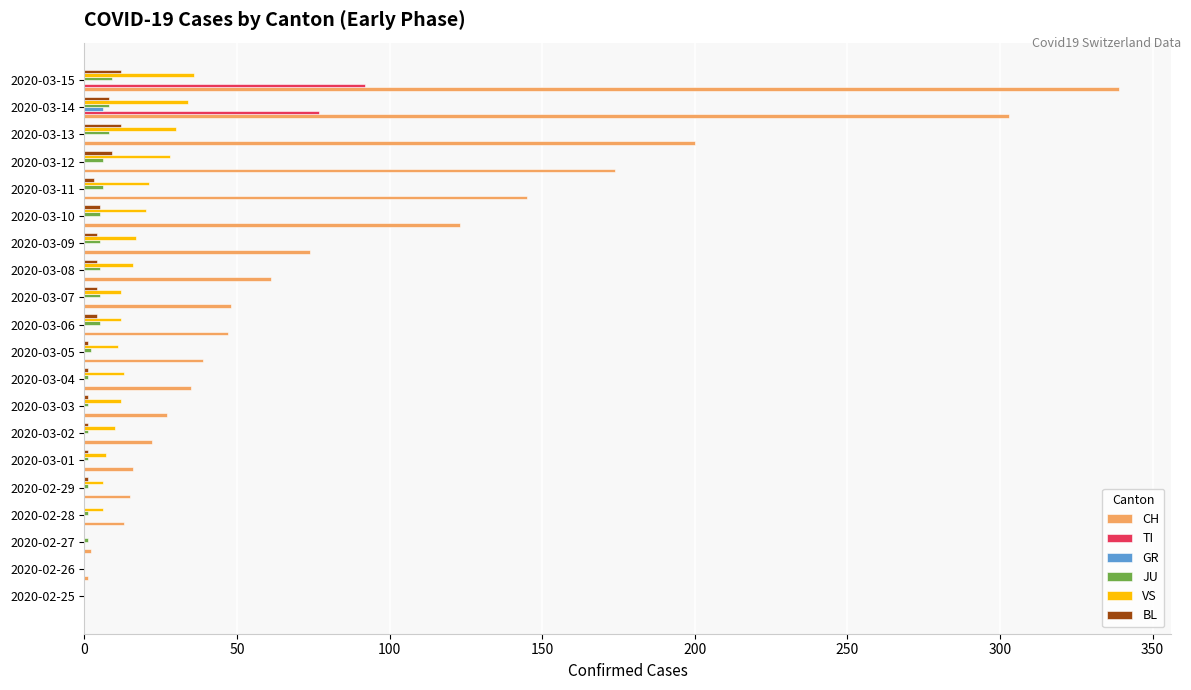

Which series has the largest total across all categories?

CH